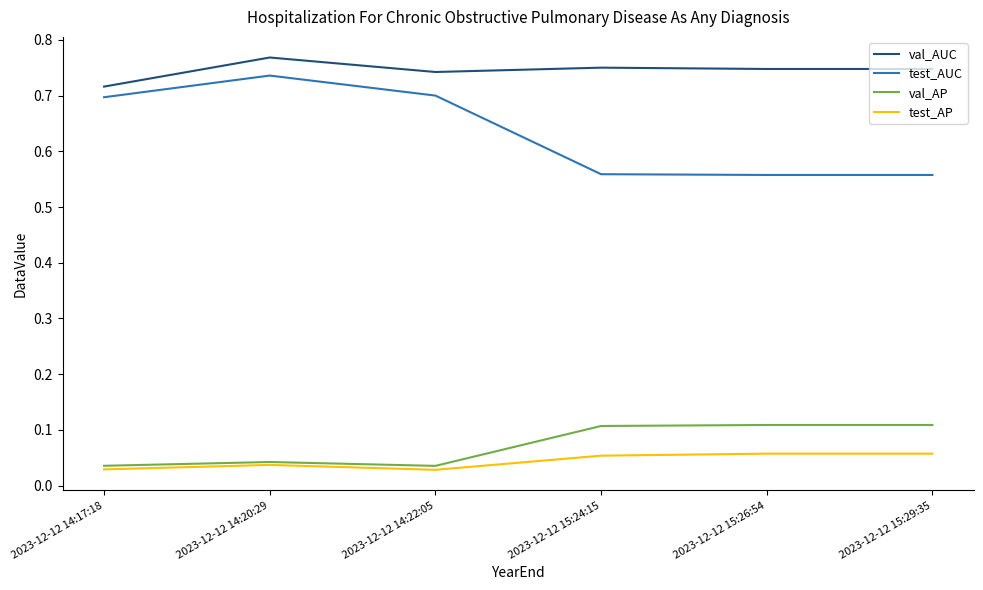

What is the total value across all series at 2023-12-12 14:20:29?

1.6